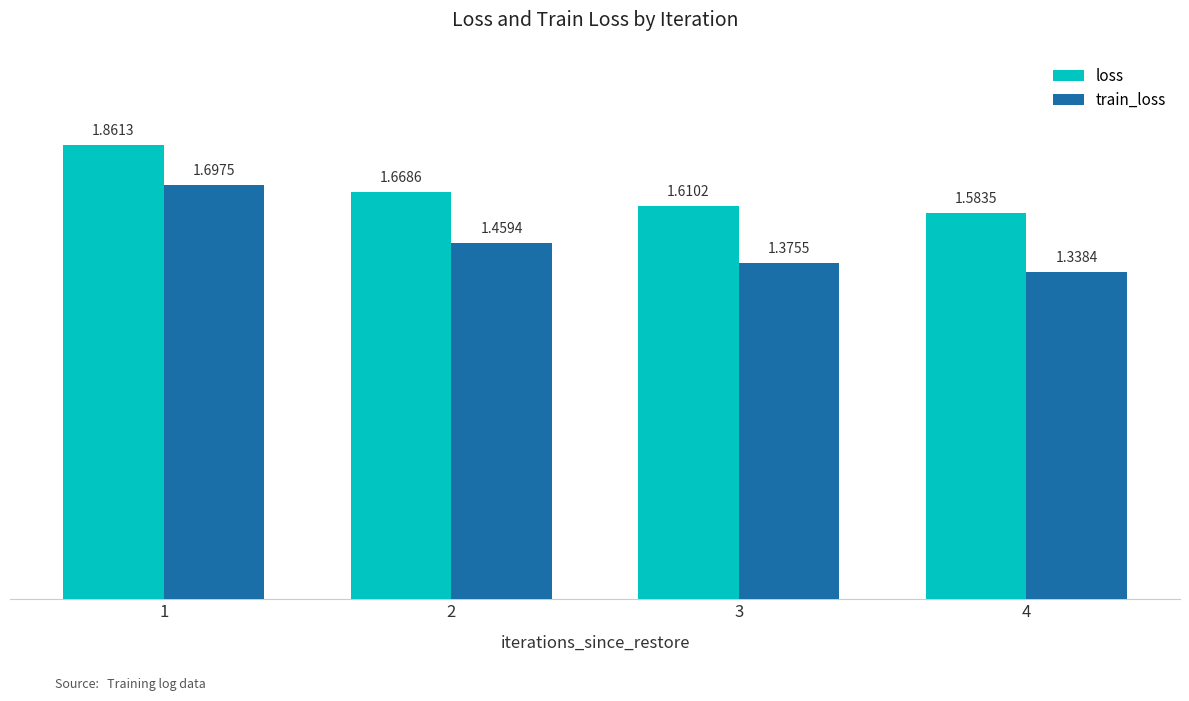

Rank the series by their average value, from highest to lowest.

loss, train_loss